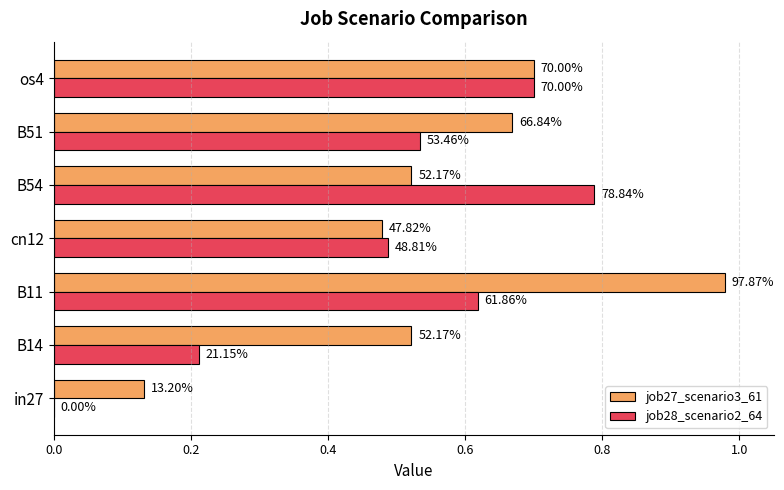

What are all the series names shown in the legend?

job27_scenario3_61, job28_scenario2_64